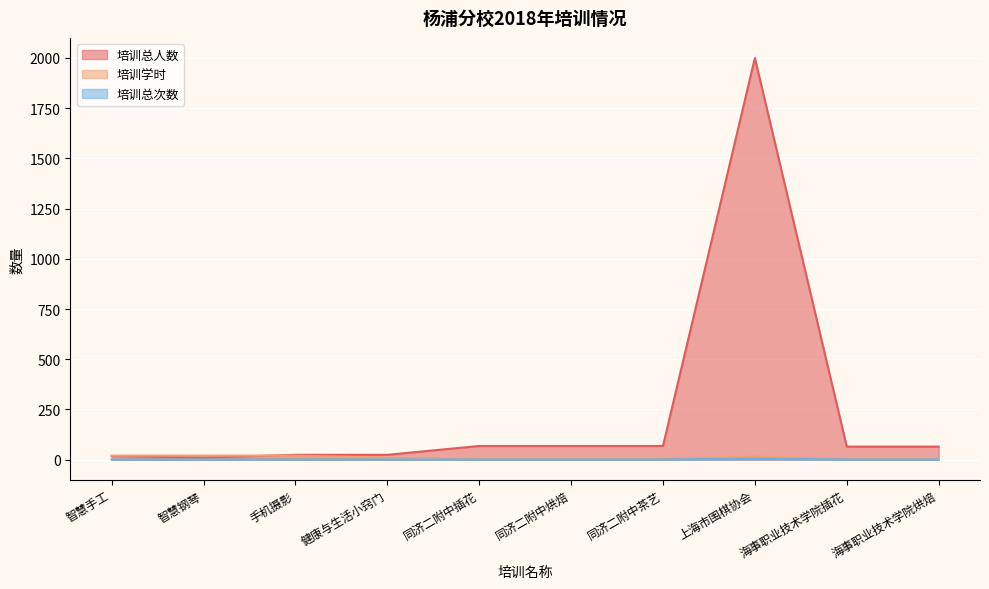

True or false: 培训总次数 has a value of 0 at 同济二附中插花.

False